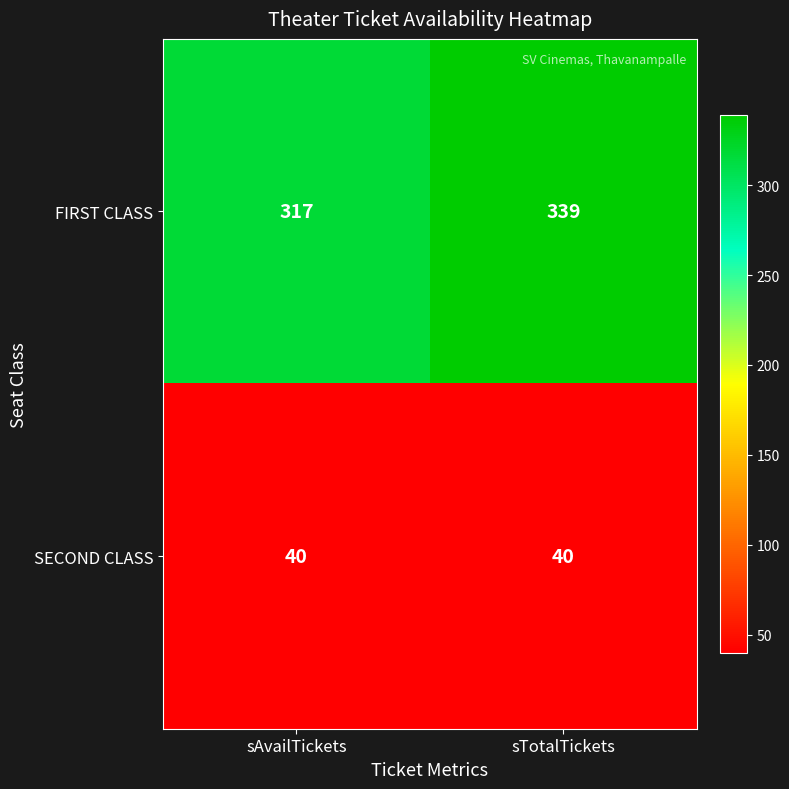

Count the number of data series in this chart.

2